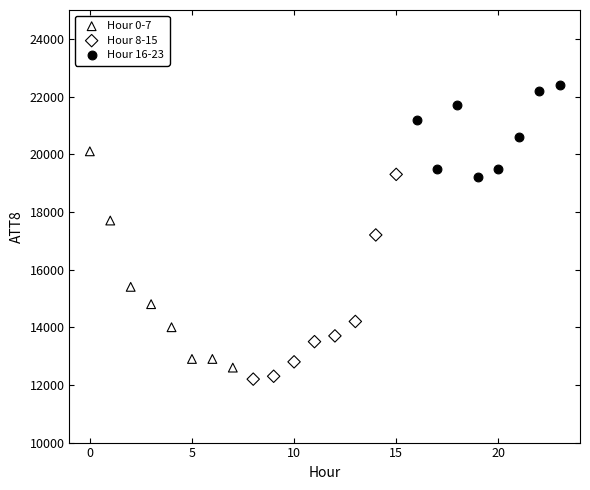

Which series contains the highest Y value?

Hour 16-23